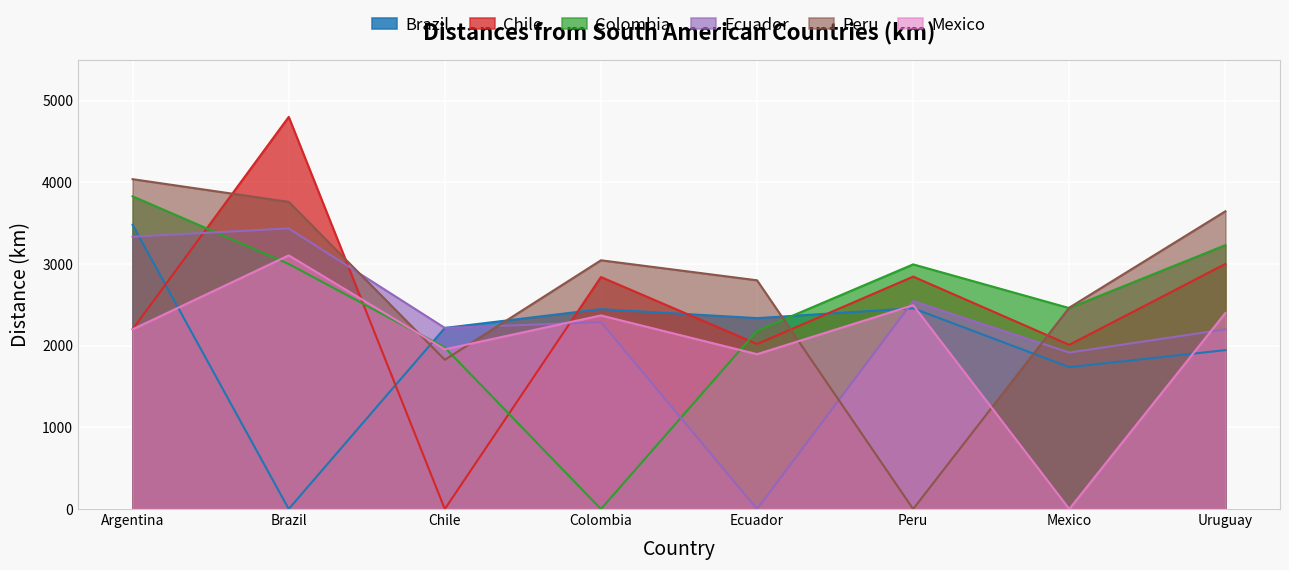

At which label does ecuador reach its minimum?

Ecuador